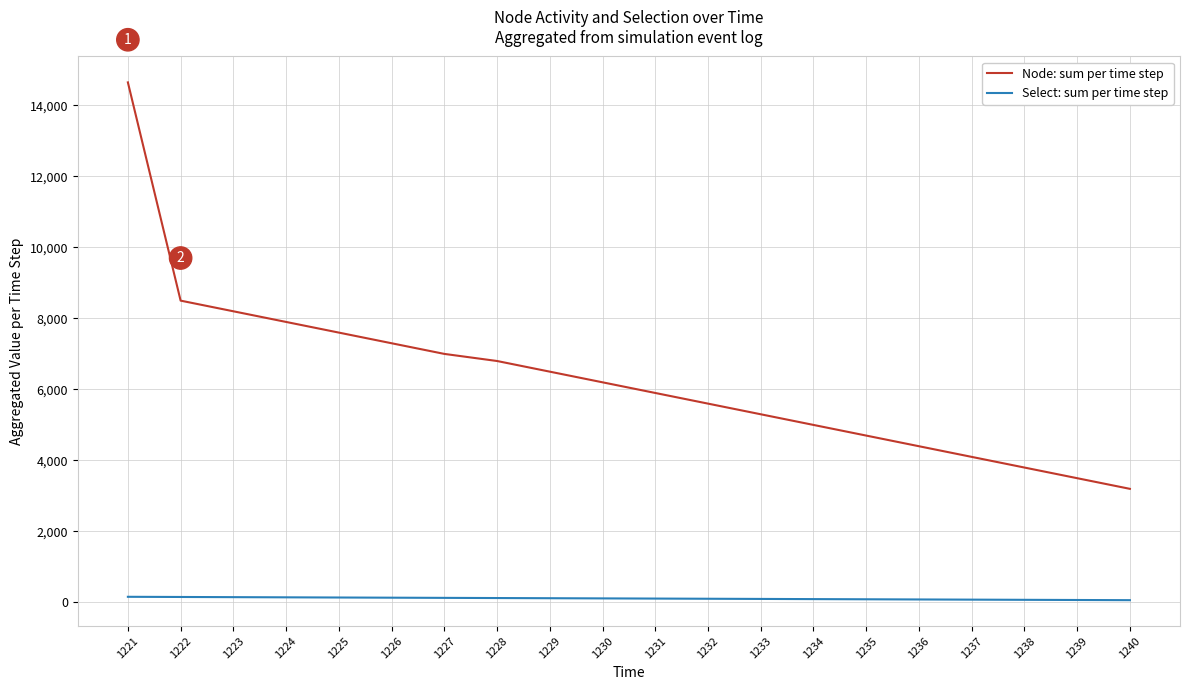

What is the difference between the second highest and second lowest values in the Select: sum per time step series?

85